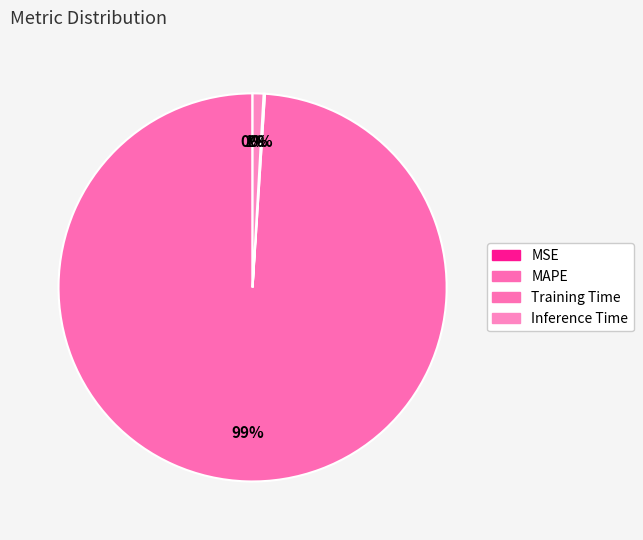

How many segments does this pie chart have?

4